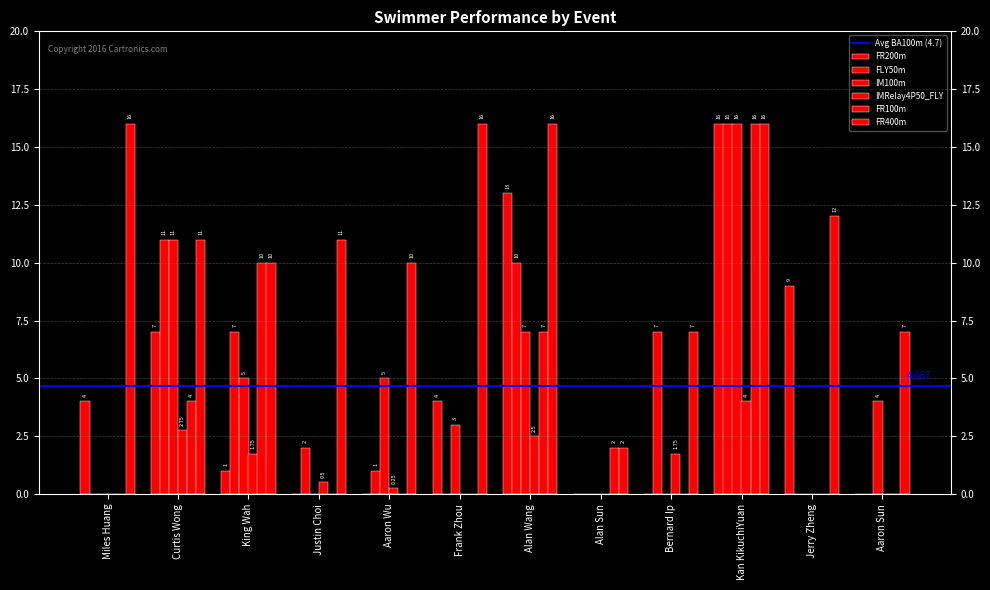

Count the number of data series in this chart.

6